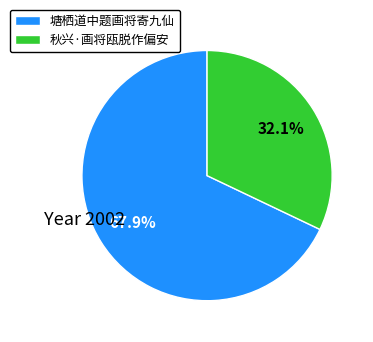

True or false: 塘栖道中题画将寄九仙 accounts for 60% of the total.

False